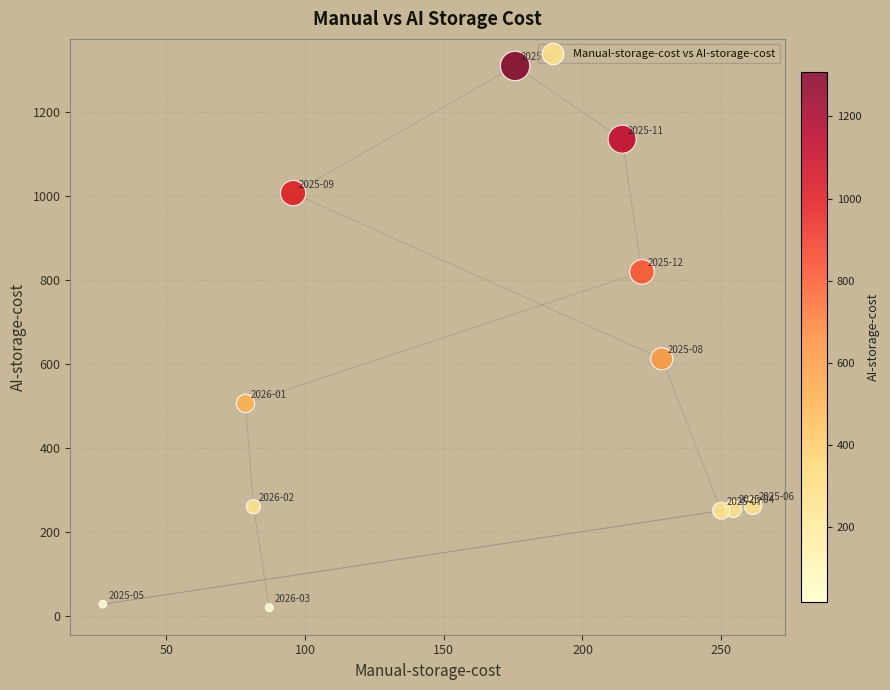

What Y value in the scatter plot is closest to 663?

611.5